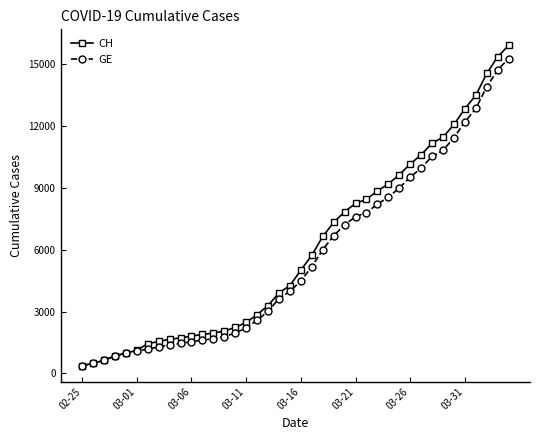

What is the value of the GE point at the 10th from the left?

1447